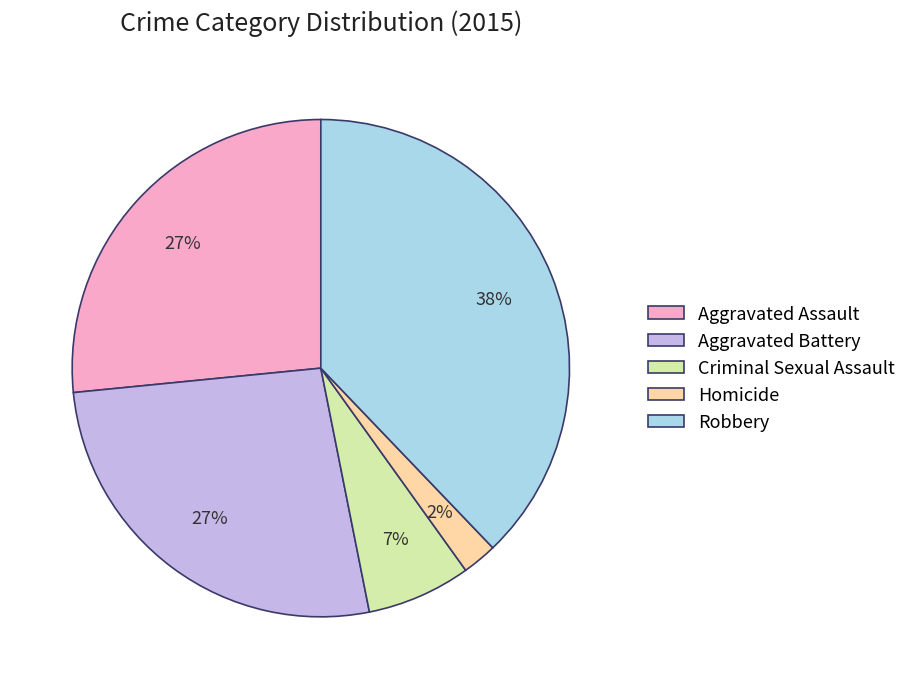

Is it true that Aggravated Battery is 27% of the pie?

True